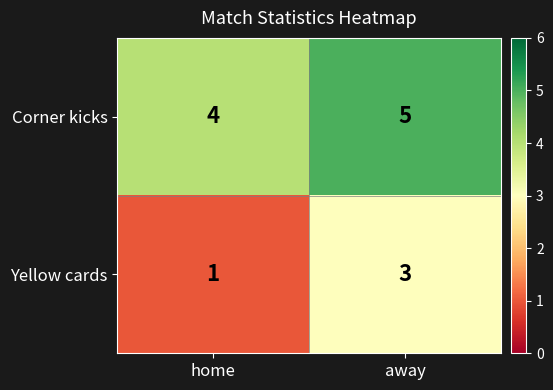

What is the sum of the Corner kicks values at away and home?

9